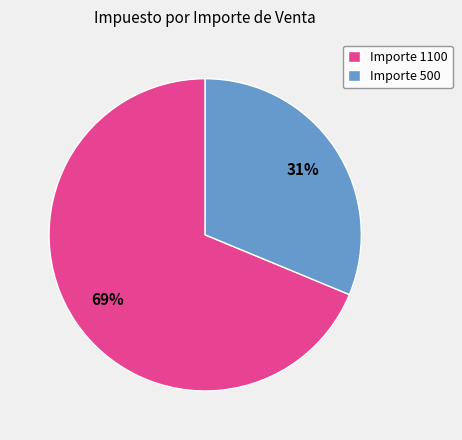

What is the largest slice in the pie chart?

Importe 1100